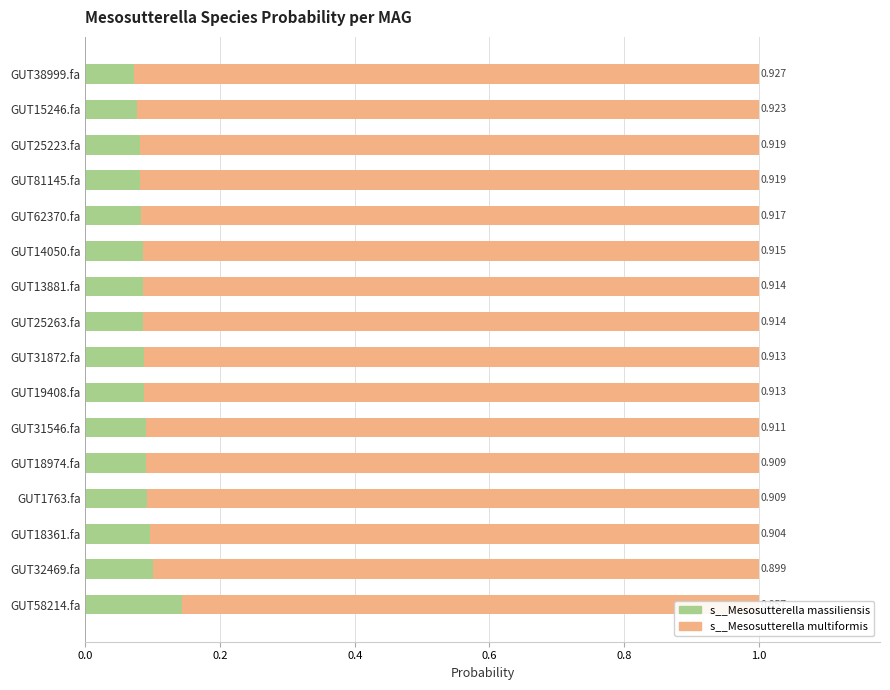

What is the sum of all s__Mesosutterella massiliensis values?

1.4